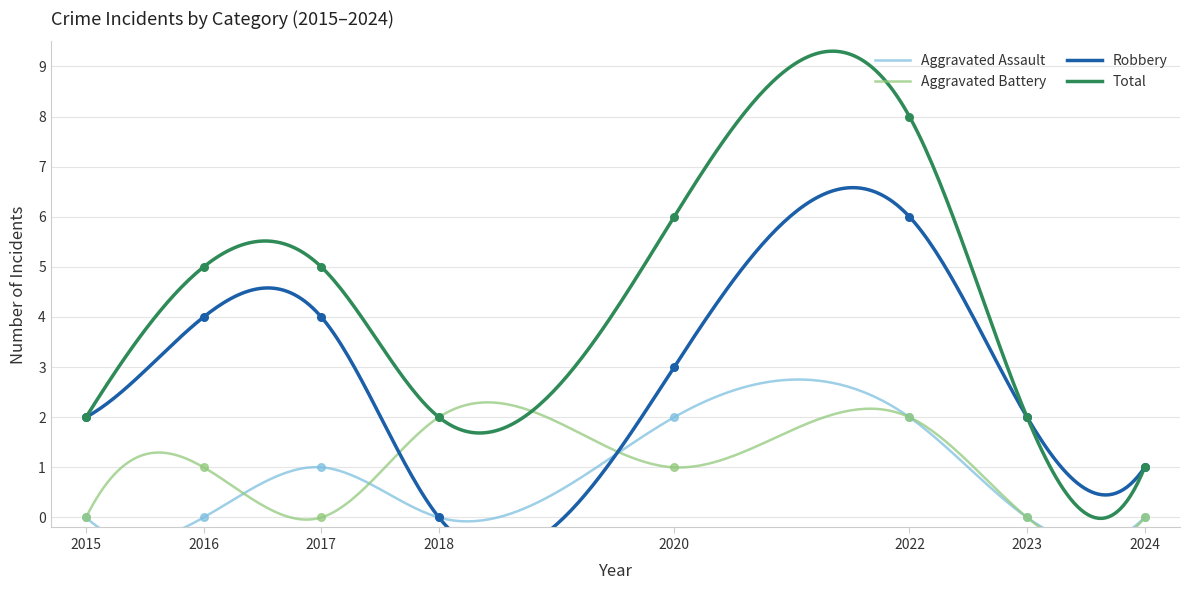

At which category is the sum across all series the highest?

2022